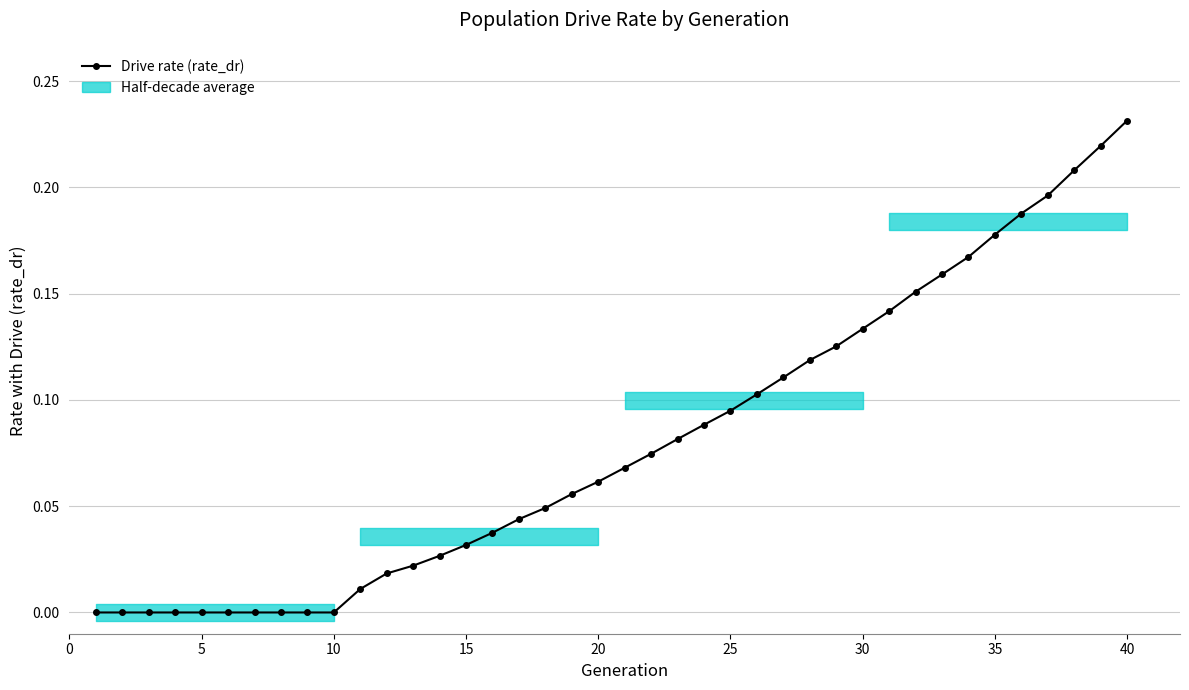

True or false: there are more than 1 points higher than both neighbors.

False